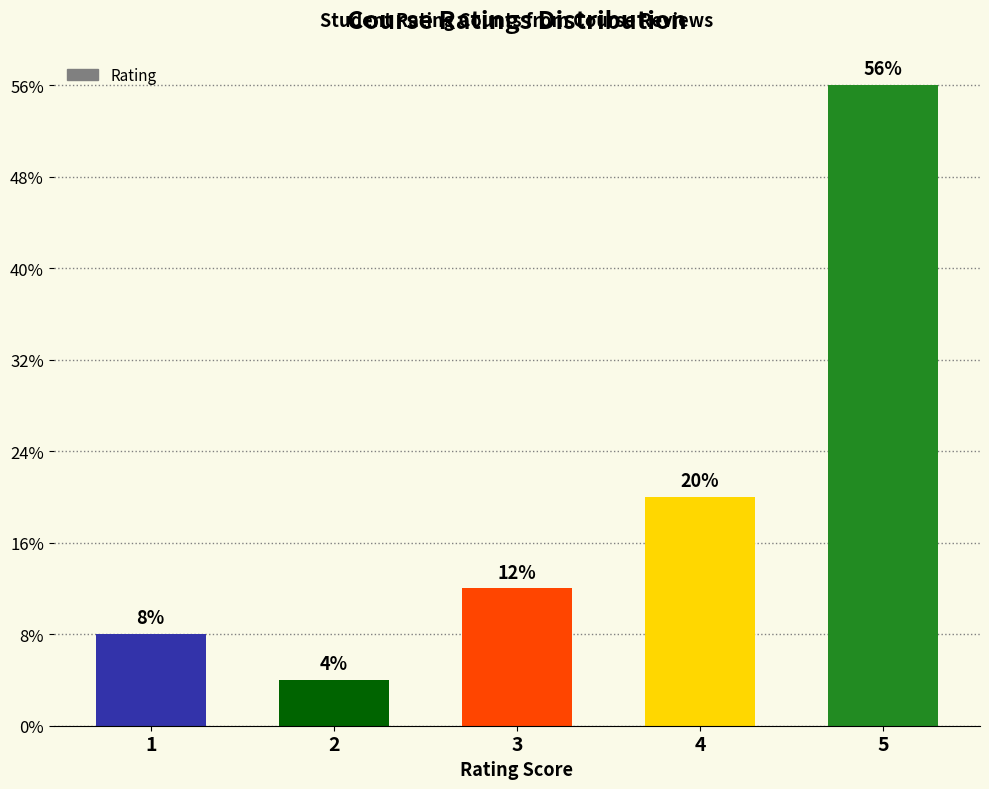

List the labels in order of value, largest first.

5, 4, 3, 1, 2